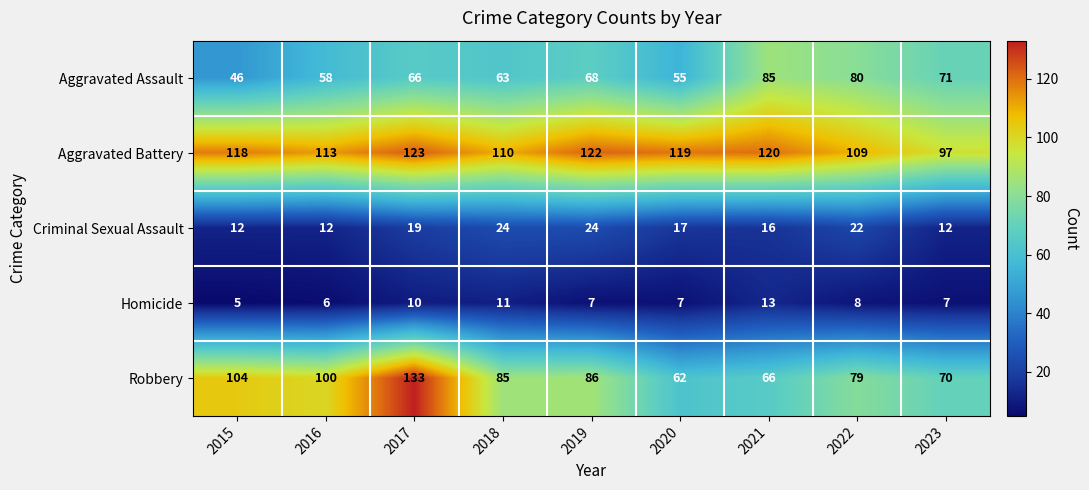

What is the average value of the Criminal Sexual Assault series?

18